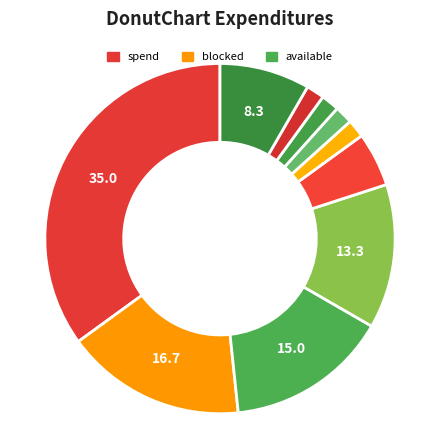

Count the number of slices in the pie.

10